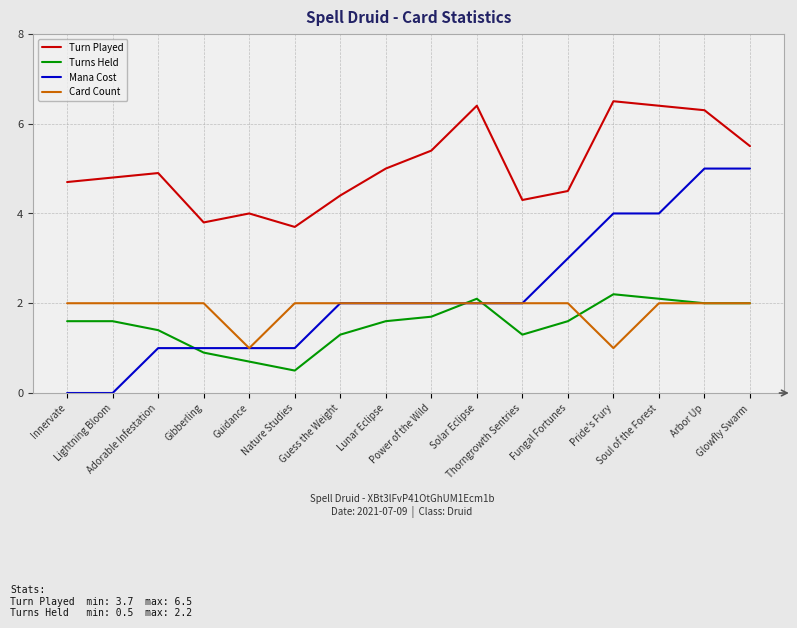

What is the lowest value of the Turns Held series?

0.5